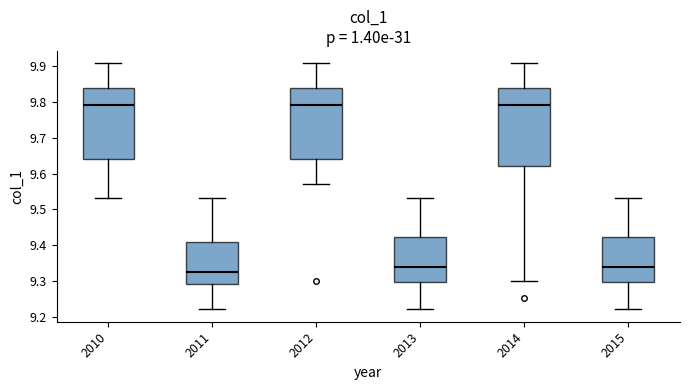

Which box's median line is the lowest?

2011